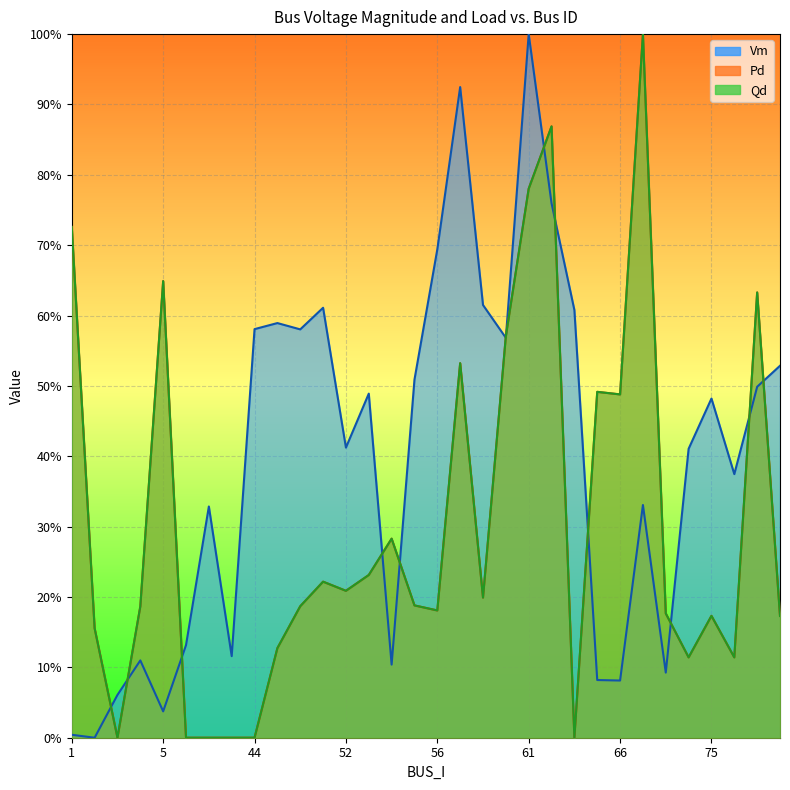

Which series has the widest spread of values?

Vm